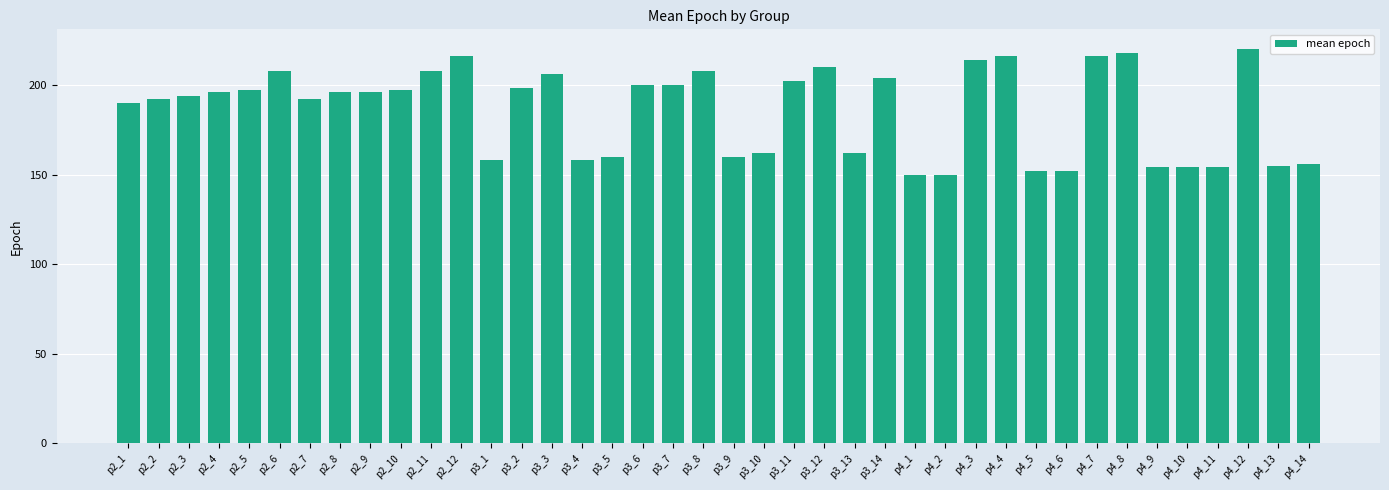

What is the label of the 5th bar from the right?

p4_10